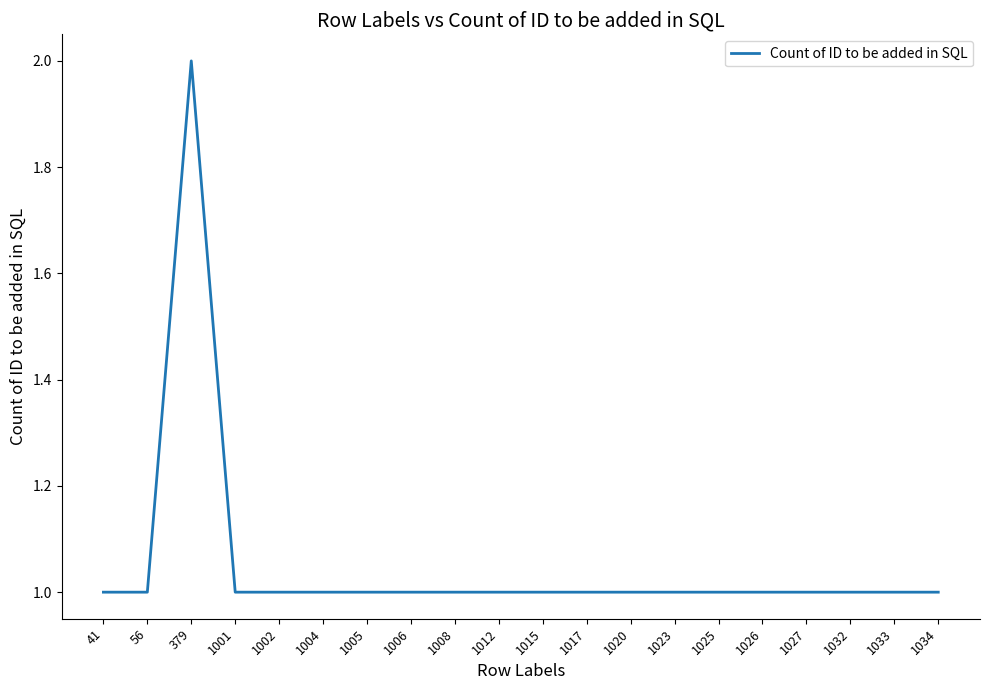

Count the number of data series in this chart.

1